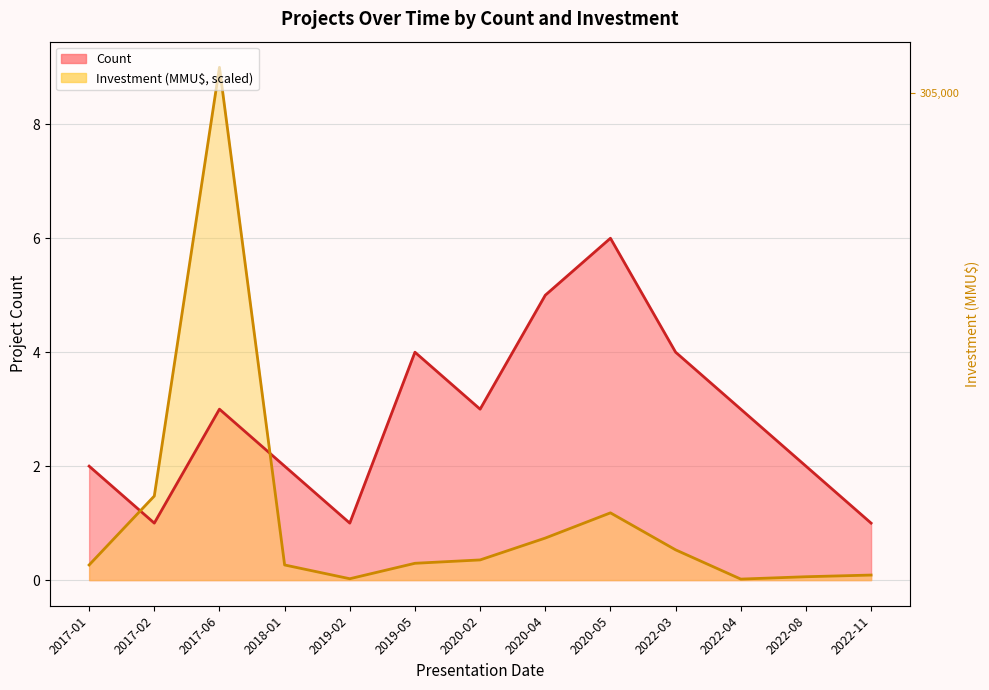

What is the difference between the Count values at 2018-01 and 2022-04?

1.0